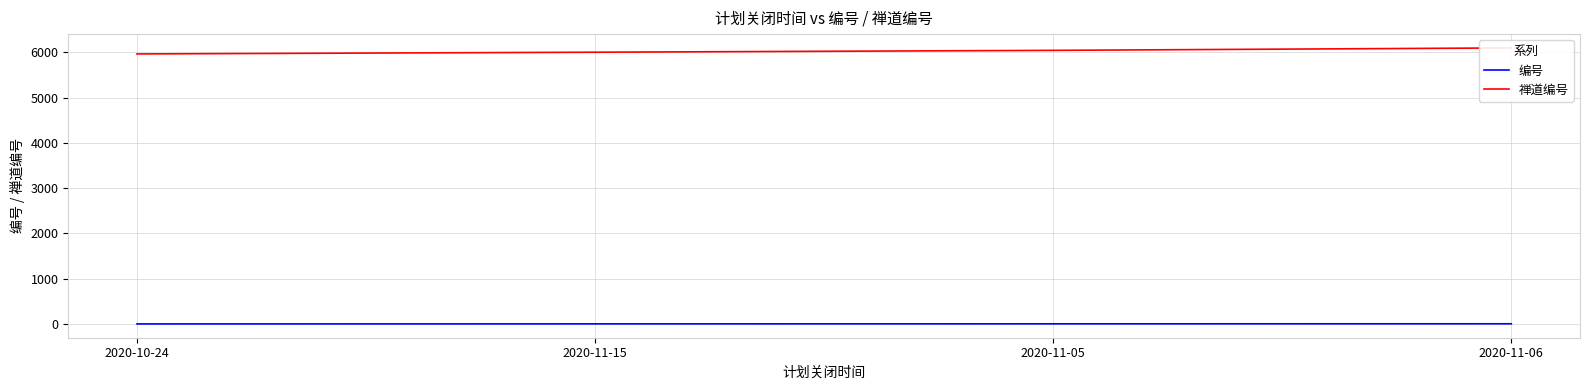

Reading right to left, list all the values displayed in this chart.

编号: 2020-11-06=4	2020-11-05=3	2020-11-15=2	2020-10-24=1
禅道编号: 2020-11-06=6096	2020-11-05=6042	2020-11-15=6001	2020-10-24=5963